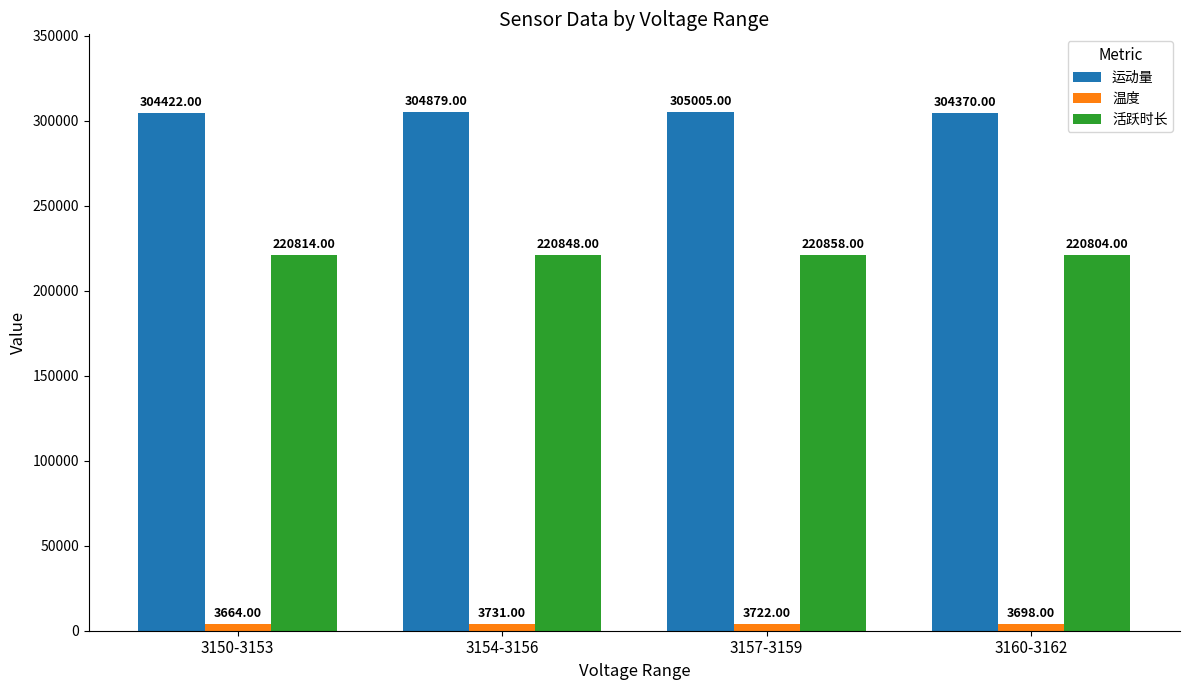

What is the sum of all 温度 values?

14815